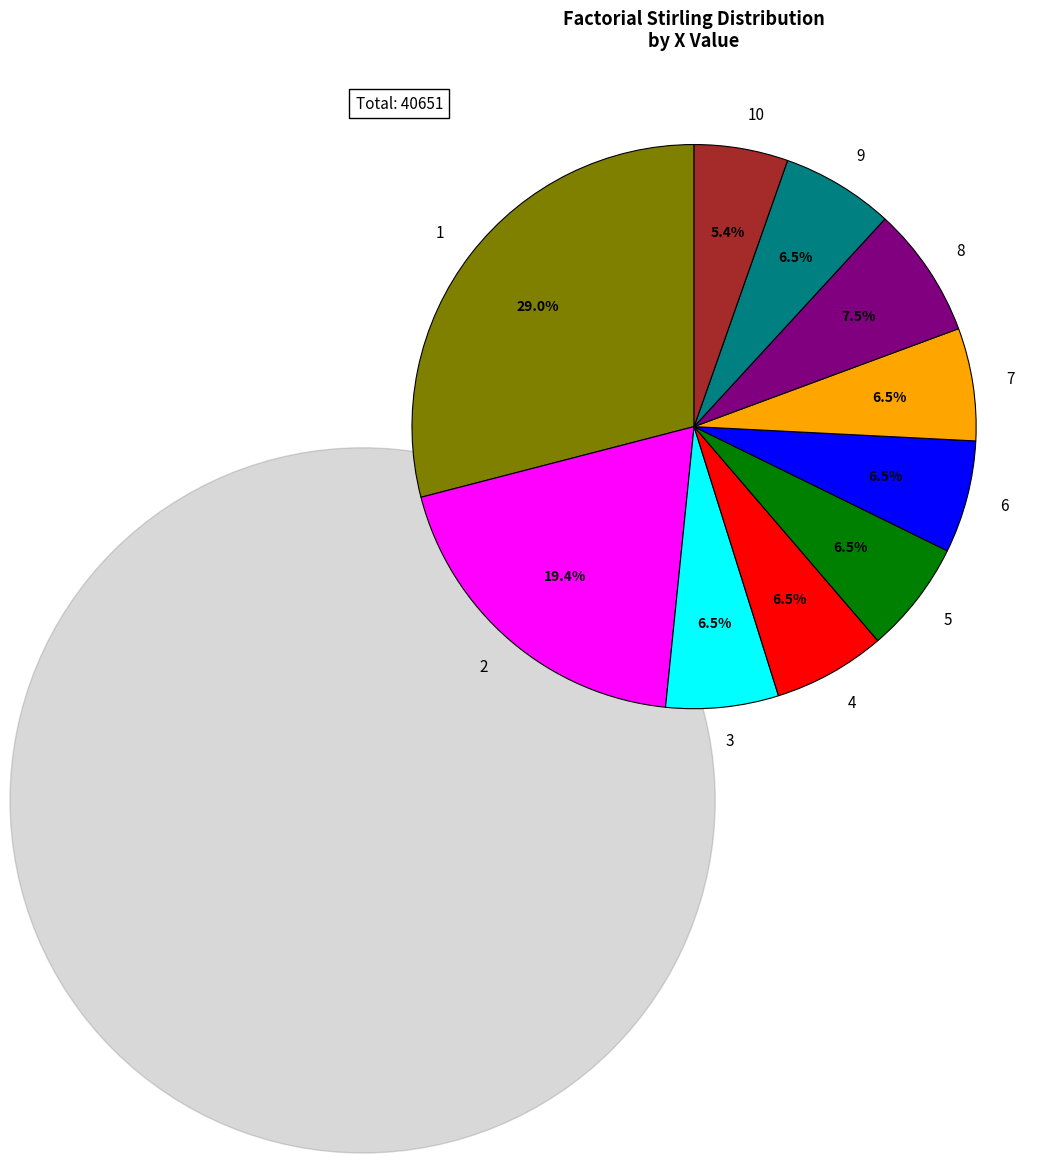

Combined, do 4 and 8 account for over 50%?

No